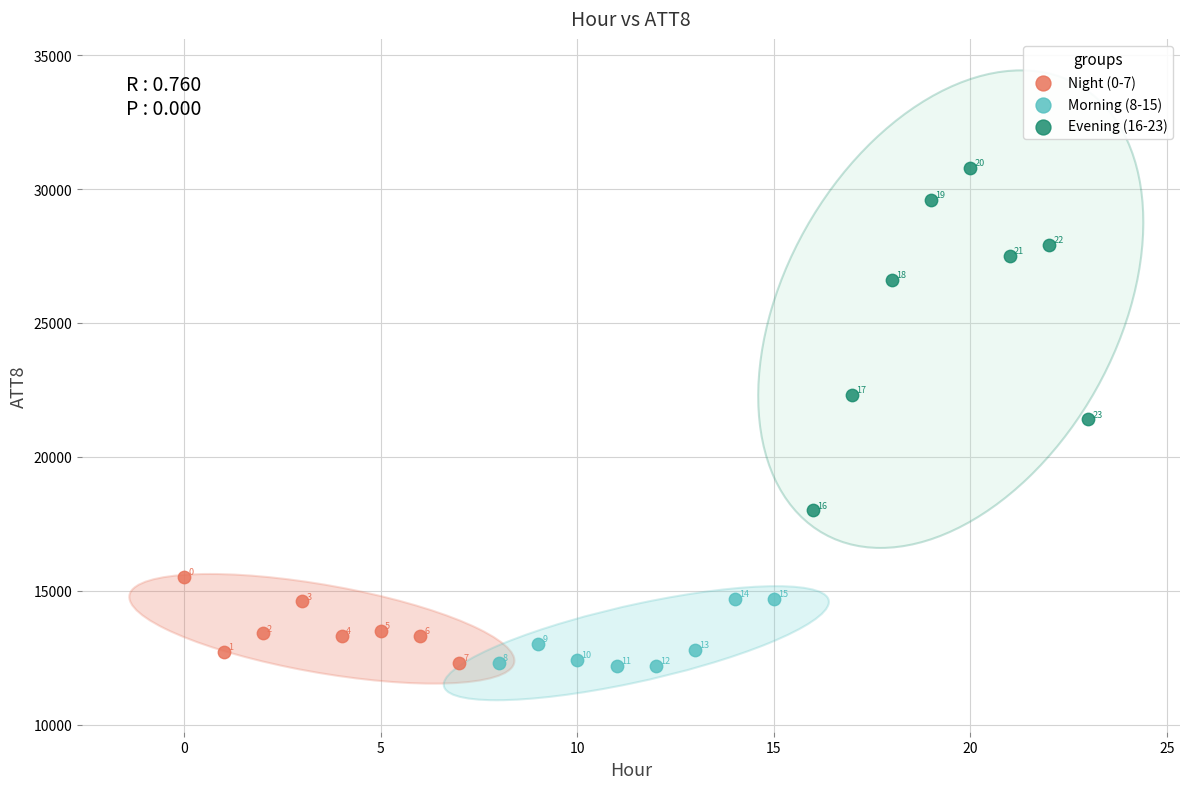

Which series contains the lowest Y value?

Morning (8-15)